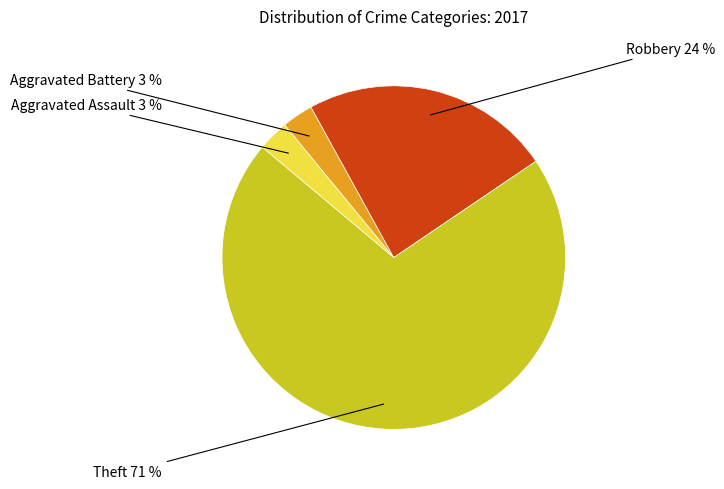

To the nearest percent, what is the average slice percentage?

25%